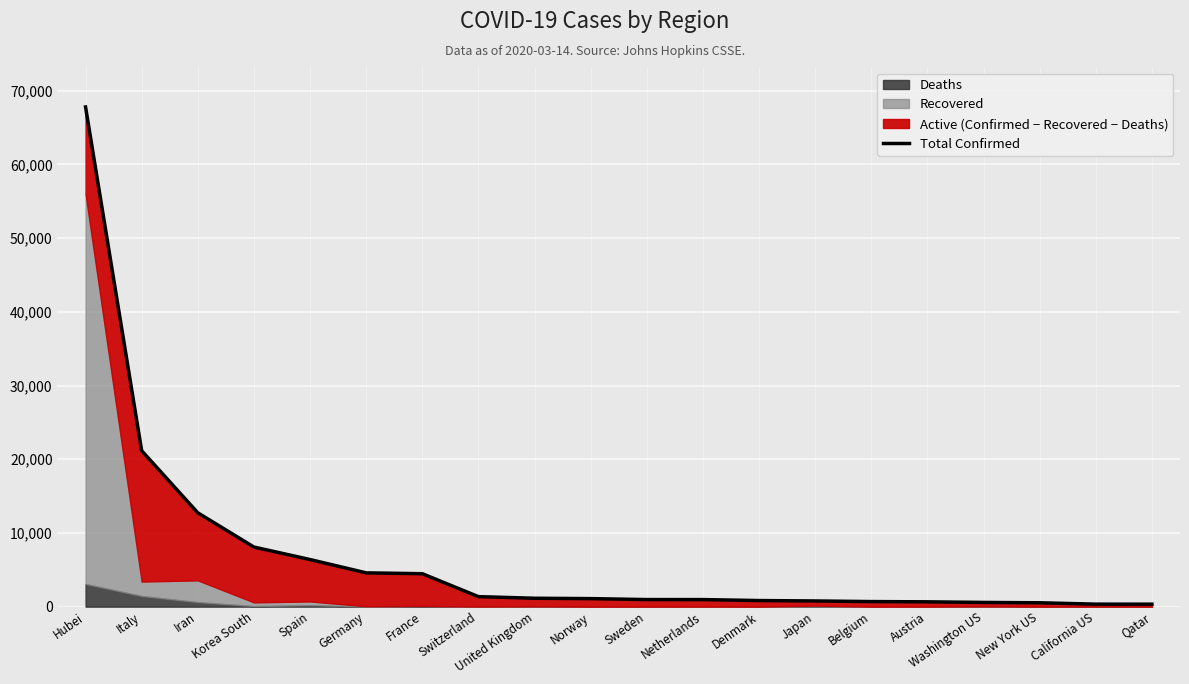

What is the difference between the values at Qatar and Japan?

436